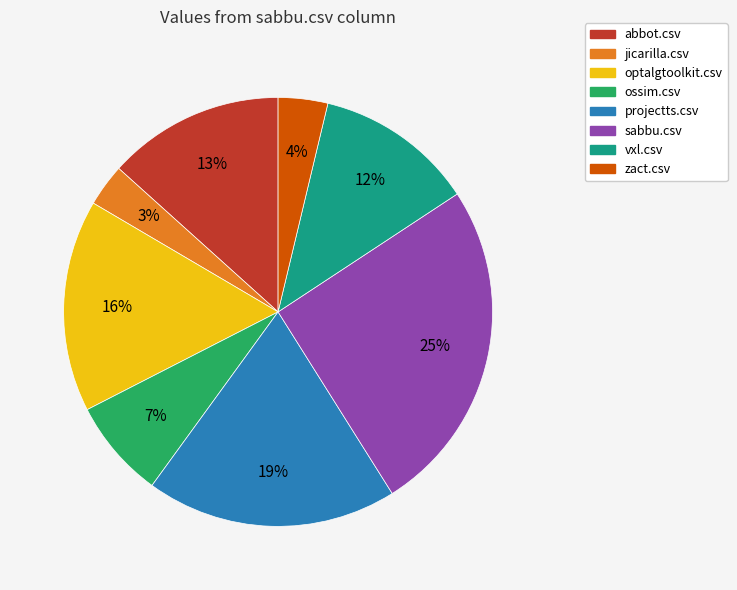

How many segments does this pie chart have?

8